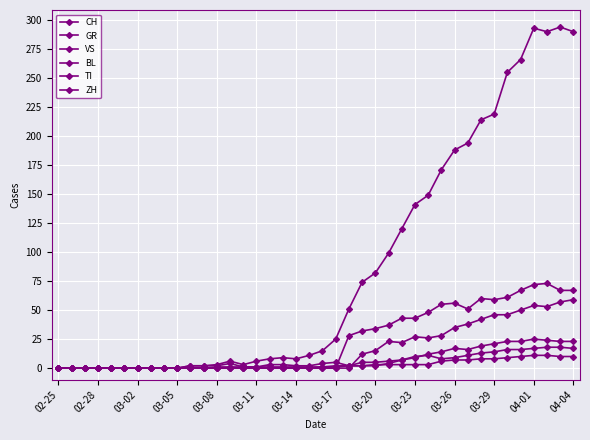

Which series has the largest total across all categories?

CH